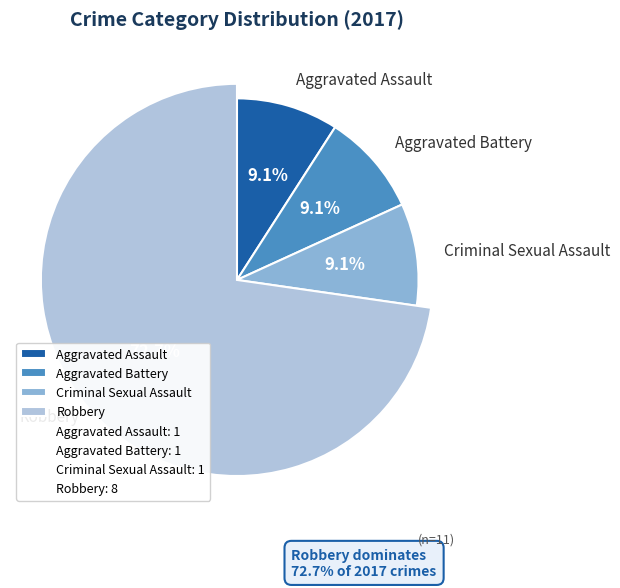

Rank the categories by value from lowest to highest.

Aggravated Assault, Aggravated Battery, Criminal Sexual Assault, Robbery